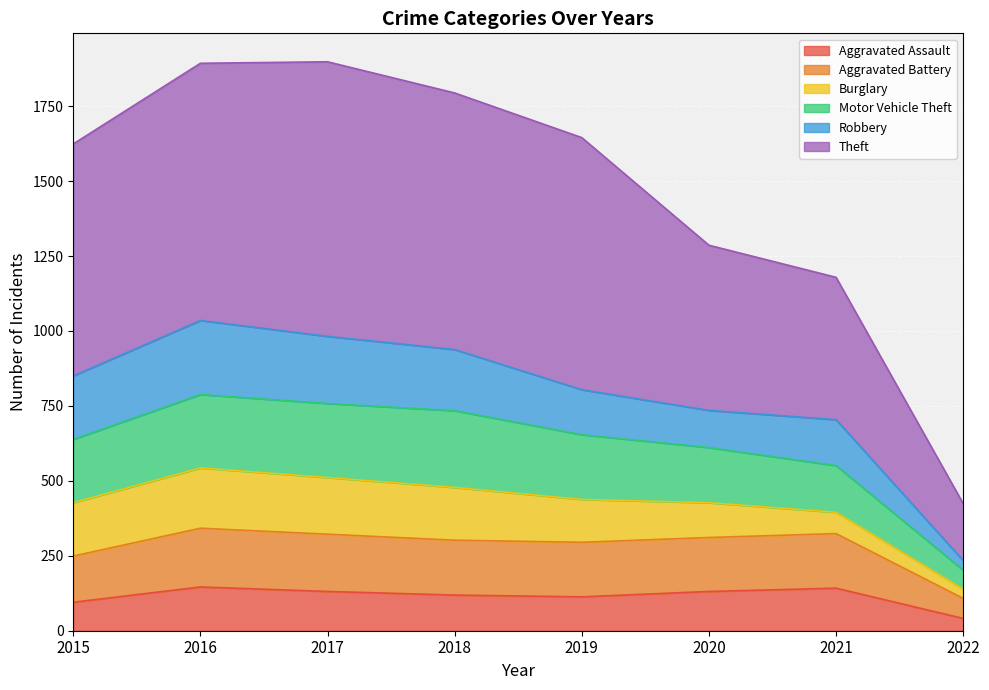

True or false: Aggravated Assault and Motor Vehicle Theft intersect in this chart.

False